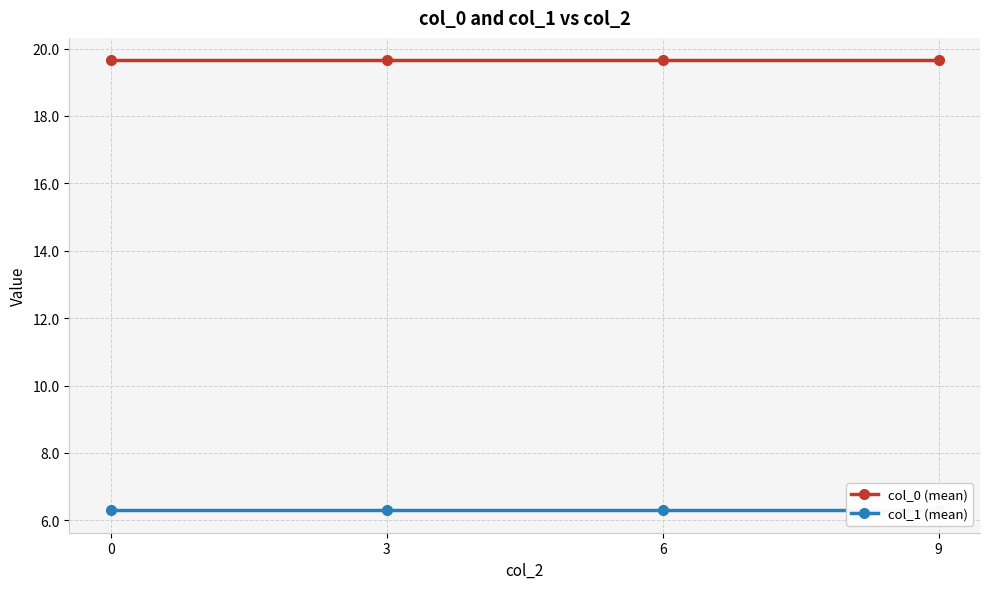

What are all the series names shown in the legend?

col_0 (mean), col_1 (mean)